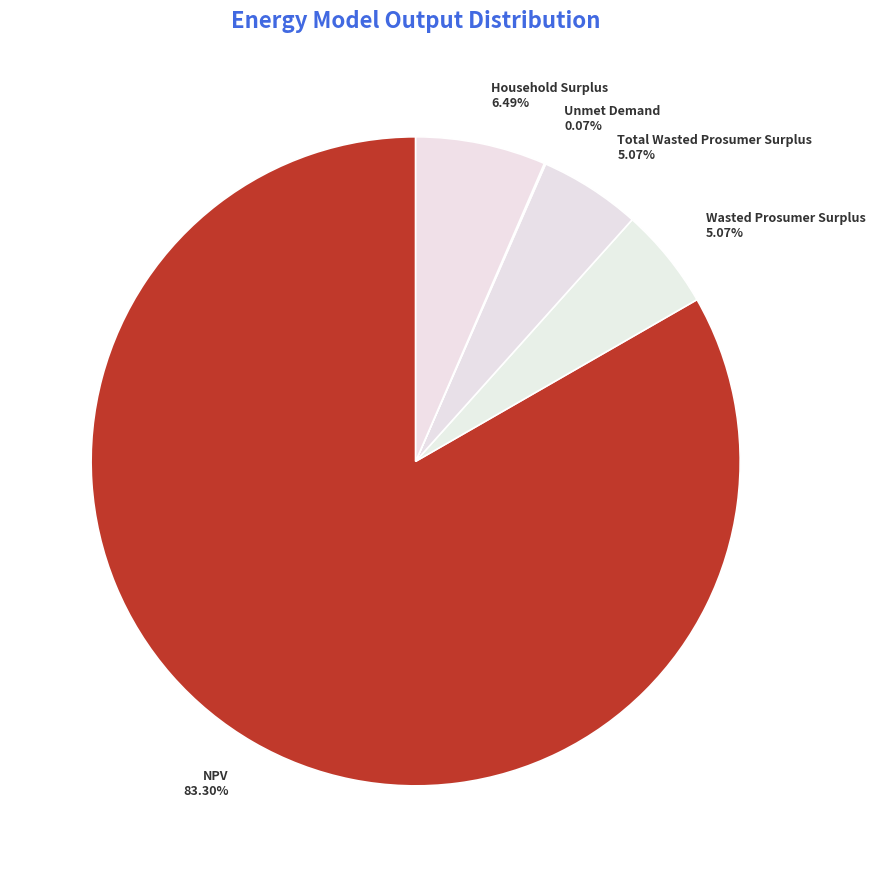

What percentage is the Wasted Prosumer Surplus slice, to the nearest percent?

5%